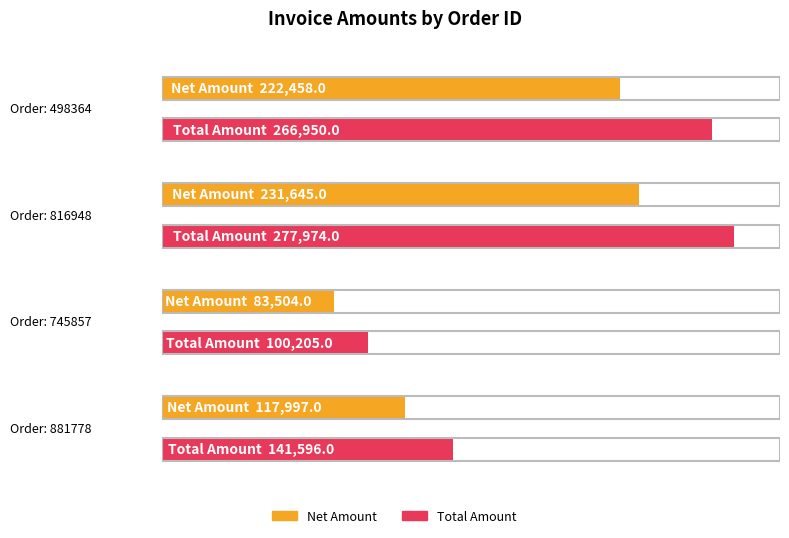

Does the chart contain stacked bars?

No